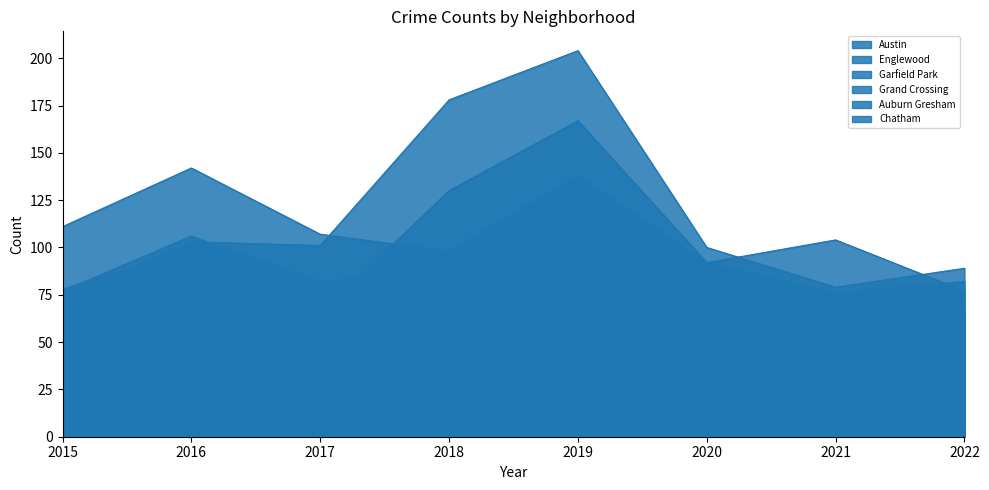

Reading left to right, transcribe all the data shown in this chart.

Austin: 2015=78	2016=99	2017=65	2018=130	2019=167	2020=92	2021=104	2022=77
Englewood: 2015=111	2016=142	2017=107	2018=98	2019=138	2020=92	2021=76	2022=82
Garfield Park: 2015=73	2016=103	2017=101	2018=178	2019=204	2020=100	2021=79	2022=89
Grand Crossing: 2015=77	2016=106	2017=82	2018=88	2019=91	2020=47	2021=66	2022=68
Auburn Gresham: 2015=56	2016=28	2017=23	2018=33	2019=29	2020=30	2021=15	2022=21
Chatham: 2015=51	2016=57	2017=62	2018=48	2019=60	2020=40	2021=31	2022=35